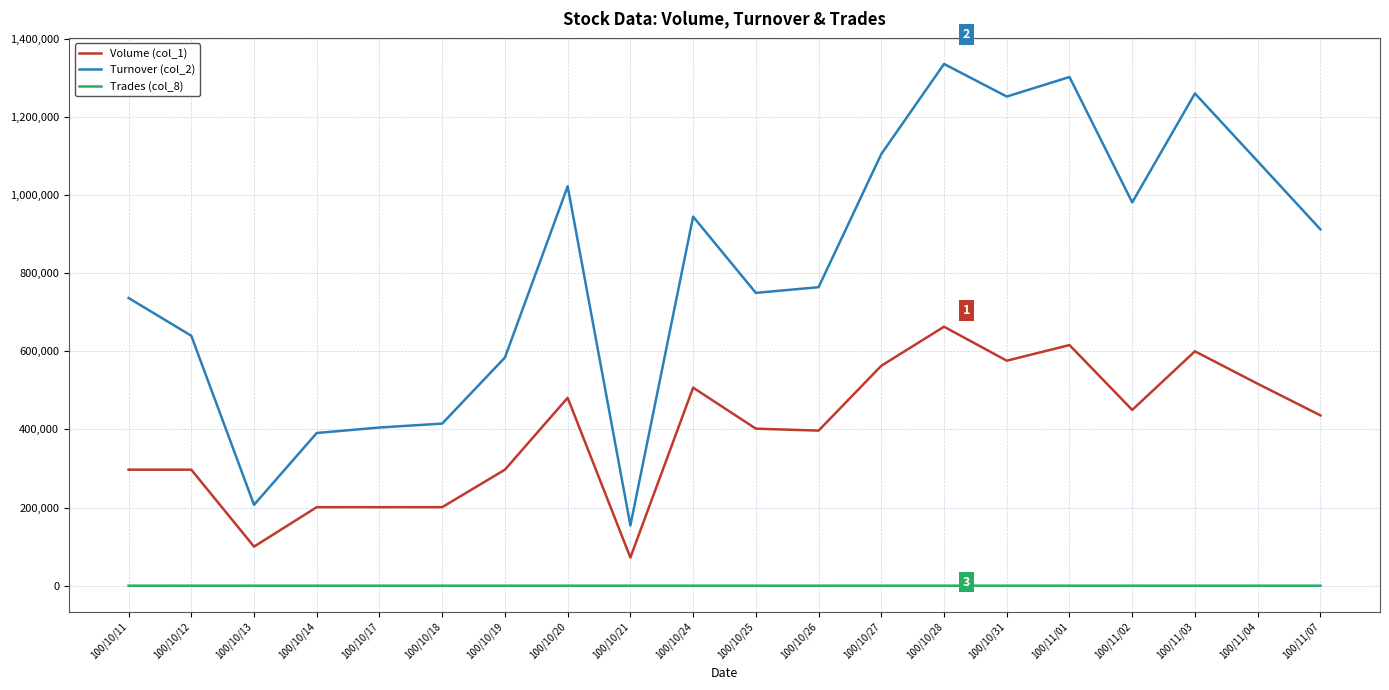

Is the value of Volume (col_1) at 100/10/14 greater than the value of Turnover (col_2) at 100/10/19?

No